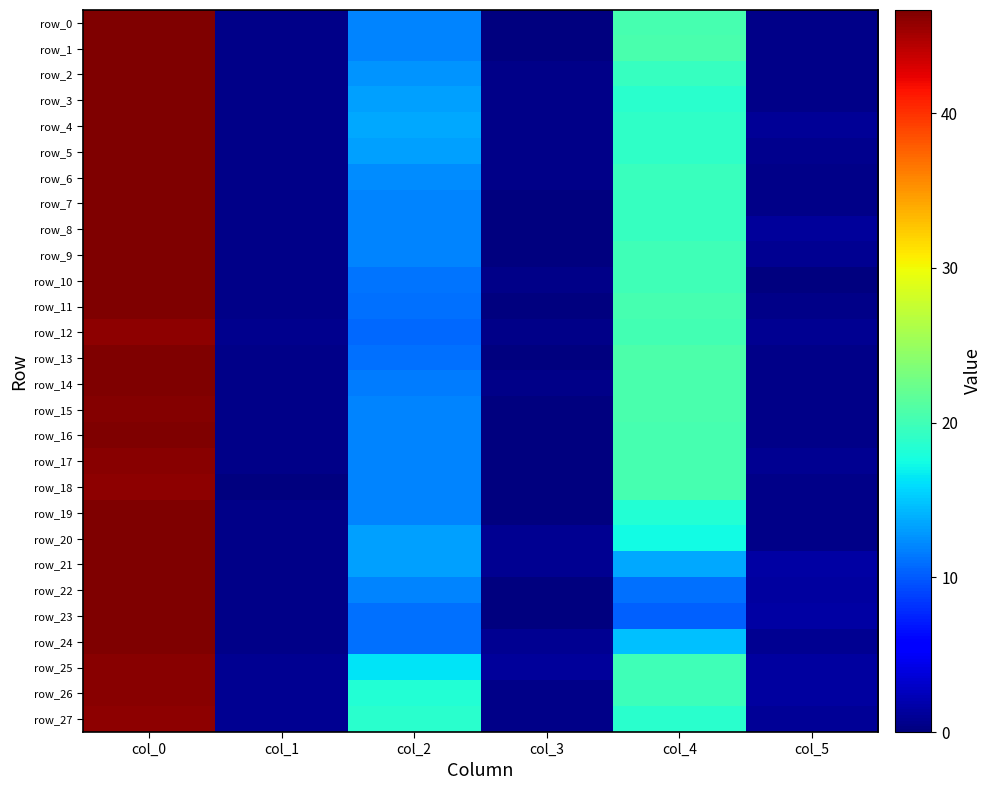

True or false: row_8 has a value of -23.5 at col_3.

False